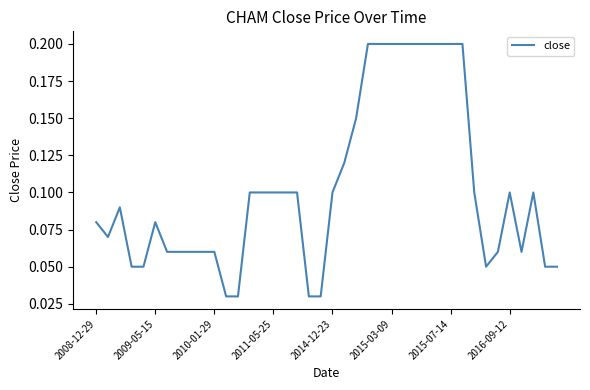

How many lines are shown in the chart?

1